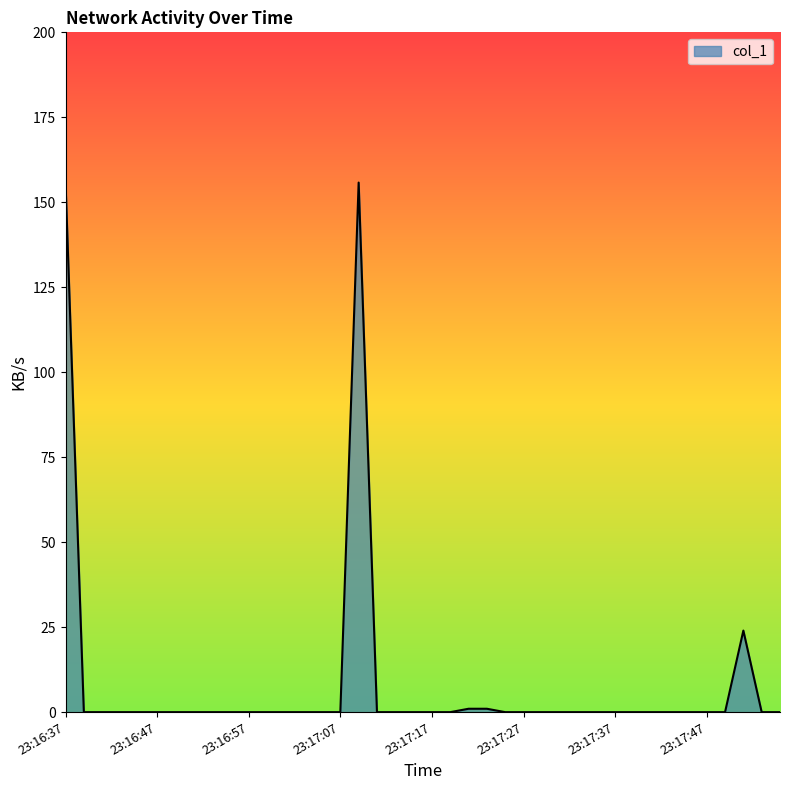

What is the difference between the maximum and minimum values?

155.8